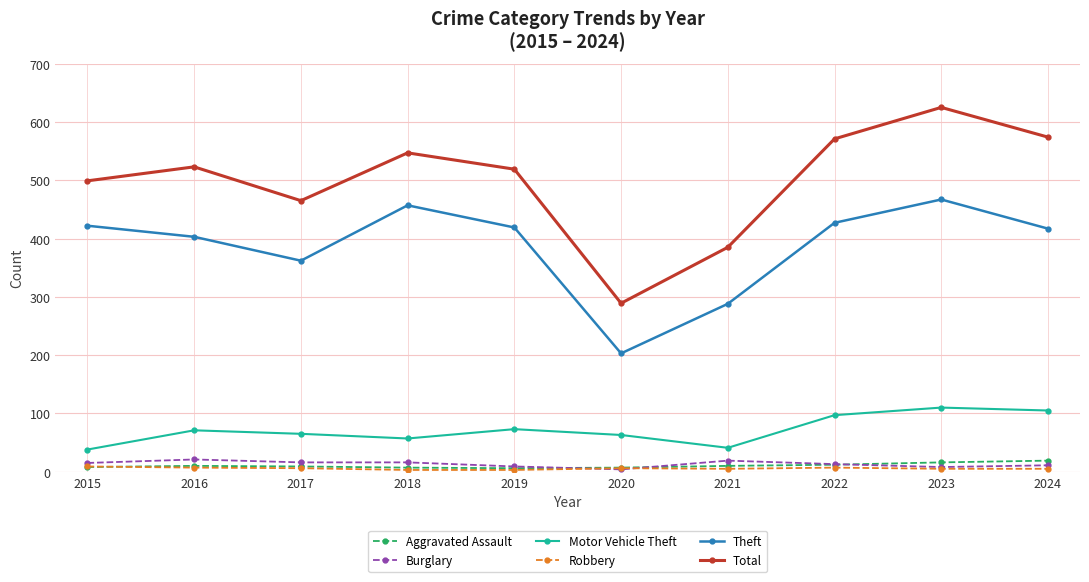

True or false: Motor Vehicle Theft has a value of 63 at 2020.

True